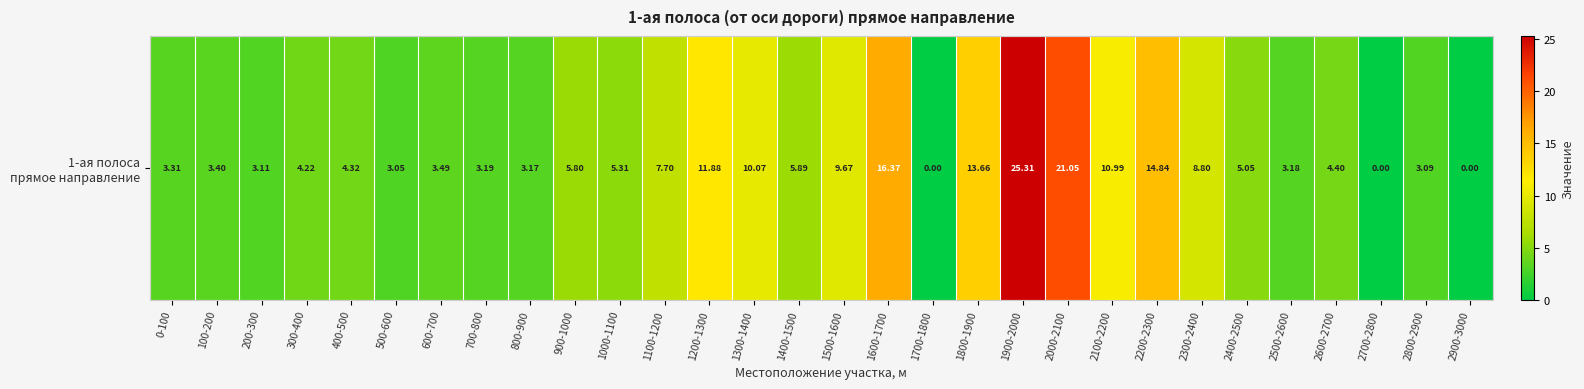

Rank the categories by value from highest to lowest.

1900-2000, 2000-2100, 1600-1700, 2200-2300, 1800-1900, 1200-1300, 2100-2200, 1300-1400, 1500-1600, 2300-2400, 1100-1200, 1400-1500, 900-1000, 1000-1100, 2400-2500, 2600-2700, 400-500, 300-400, 600-700, 100-200, 0-100, 700-800, 2500-2600, 800-900, 200-300, 2800-2900, 500-600, 1700-1800, 2700-2800, 2900-3000